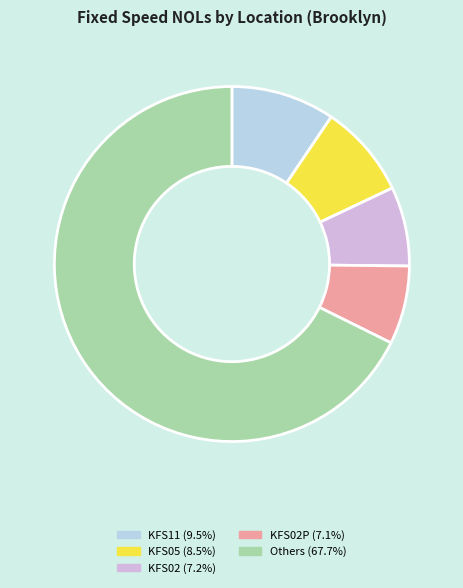

Is there a majority slice in this chart?

Yes